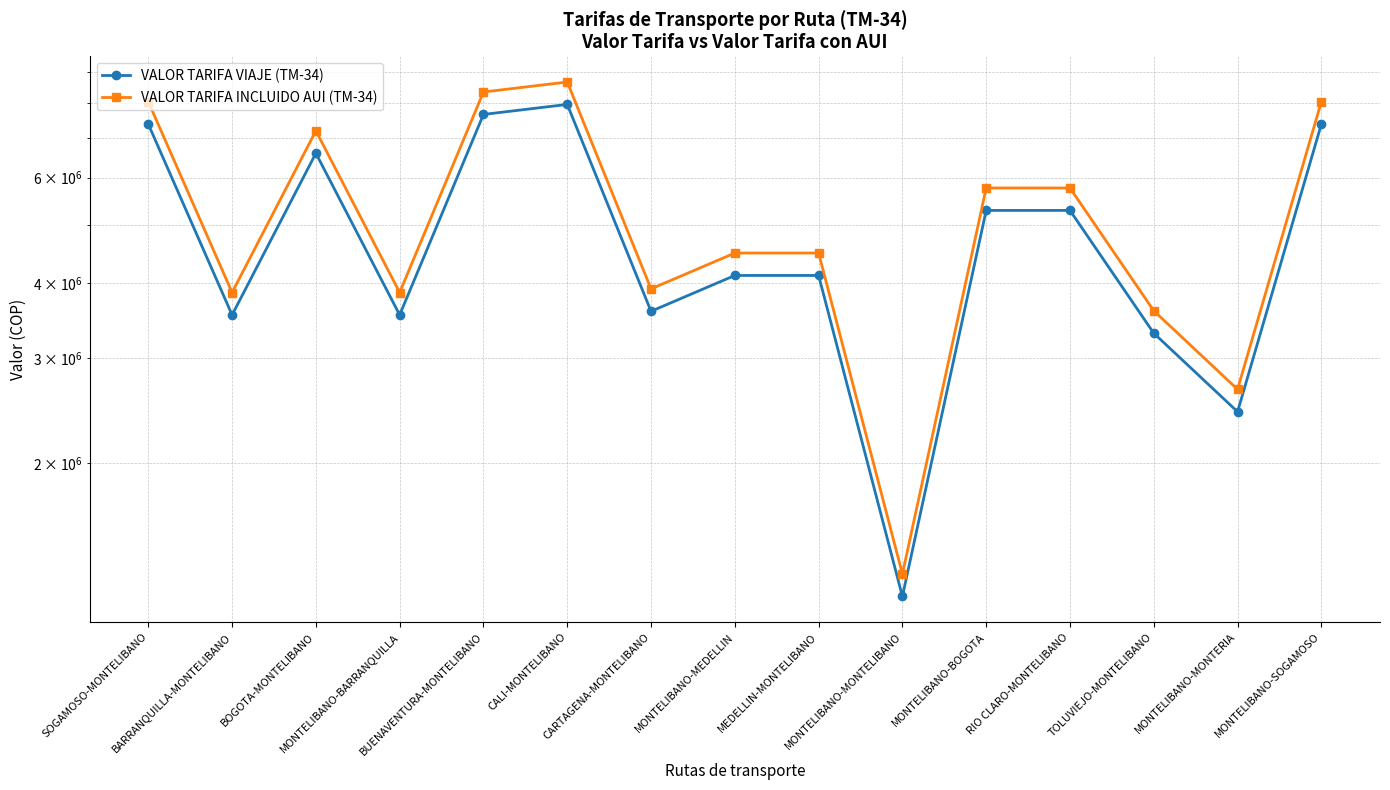

True or false: VALOR TARIFA INCLUIDO AUI (TM-34) and VALOR TARIFA VIAJE (TM-34) cross at least once.

False